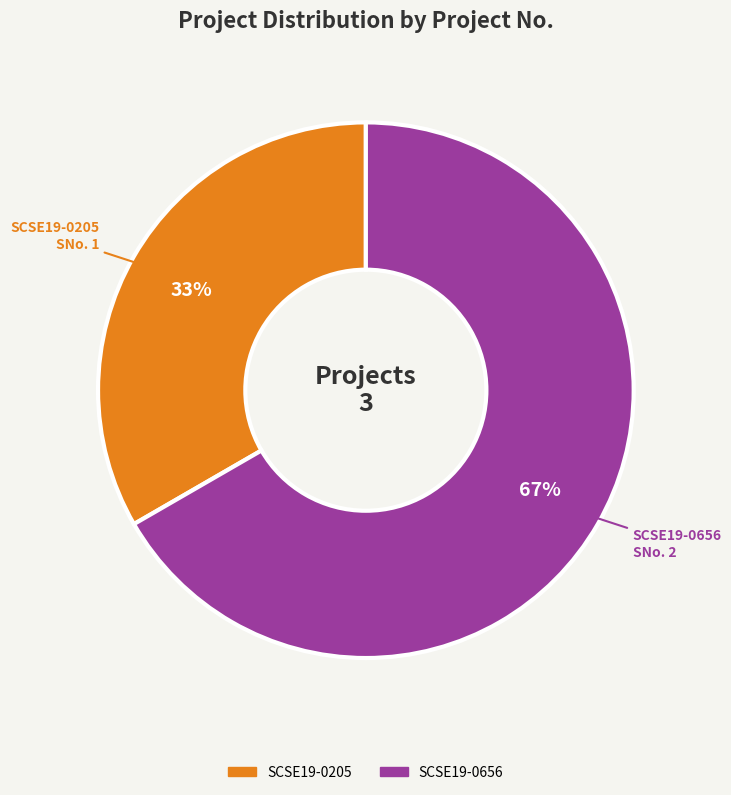

Which slice is the largest?

SCSE19-0656